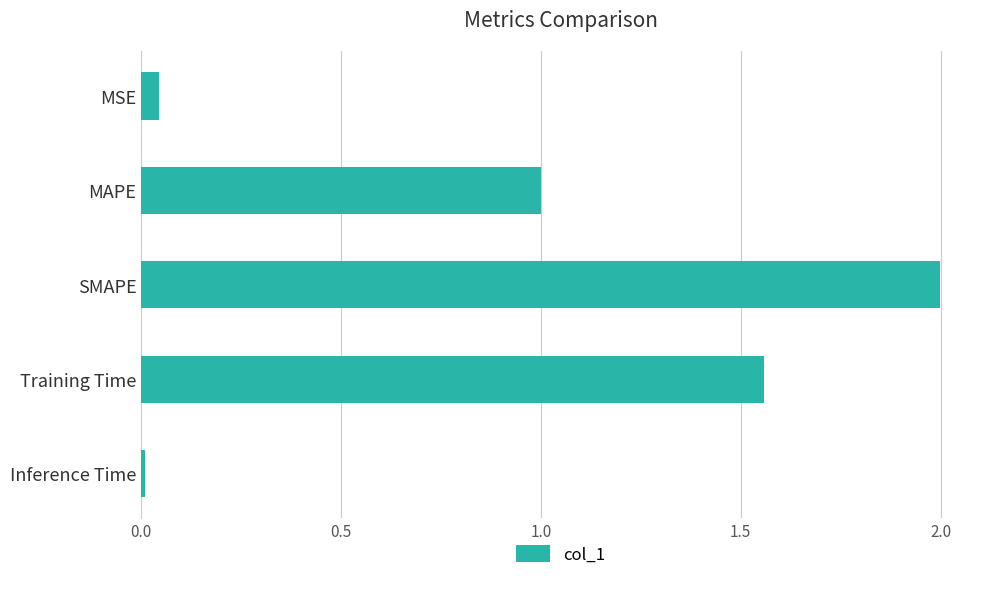

What is the change in value from MSE to MAPE?

+1.0